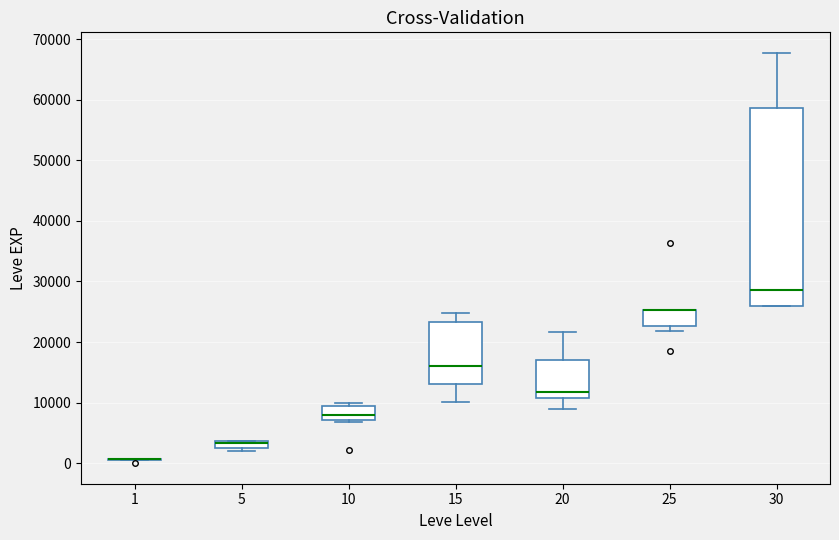

Where does the median line of the box at x = 30 sit on the y-axis? The values are not printed on the chart, so give them approximately, as read against the axis.

29000